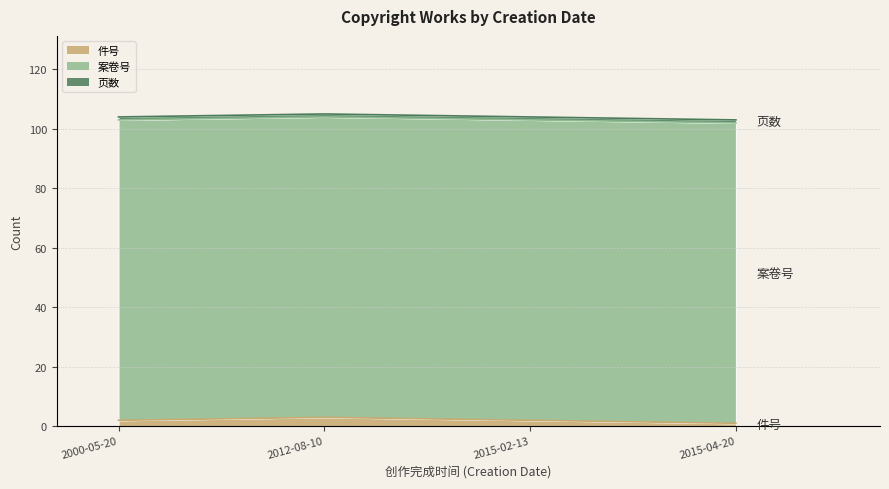

Reading left to right, list all the values displayed in this chart.

件号: 2000-05-20=2	2012-08-10=3	2015-02-13=2	2015-04-20=1
案卷号: 2000-05-20=101	2012-08-10=101	2015-02-13=101	2015-04-20=101
页数: 2000-05-20=1	2012-08-10=1	2015-02-13=1	2015-04-20=1